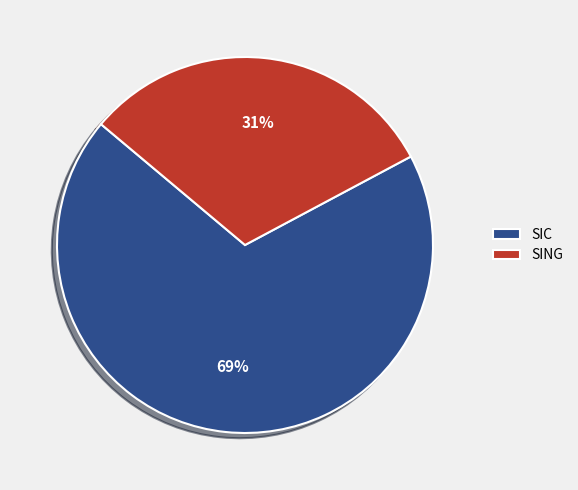

Is it true that SIC is 79% of the pie?

False